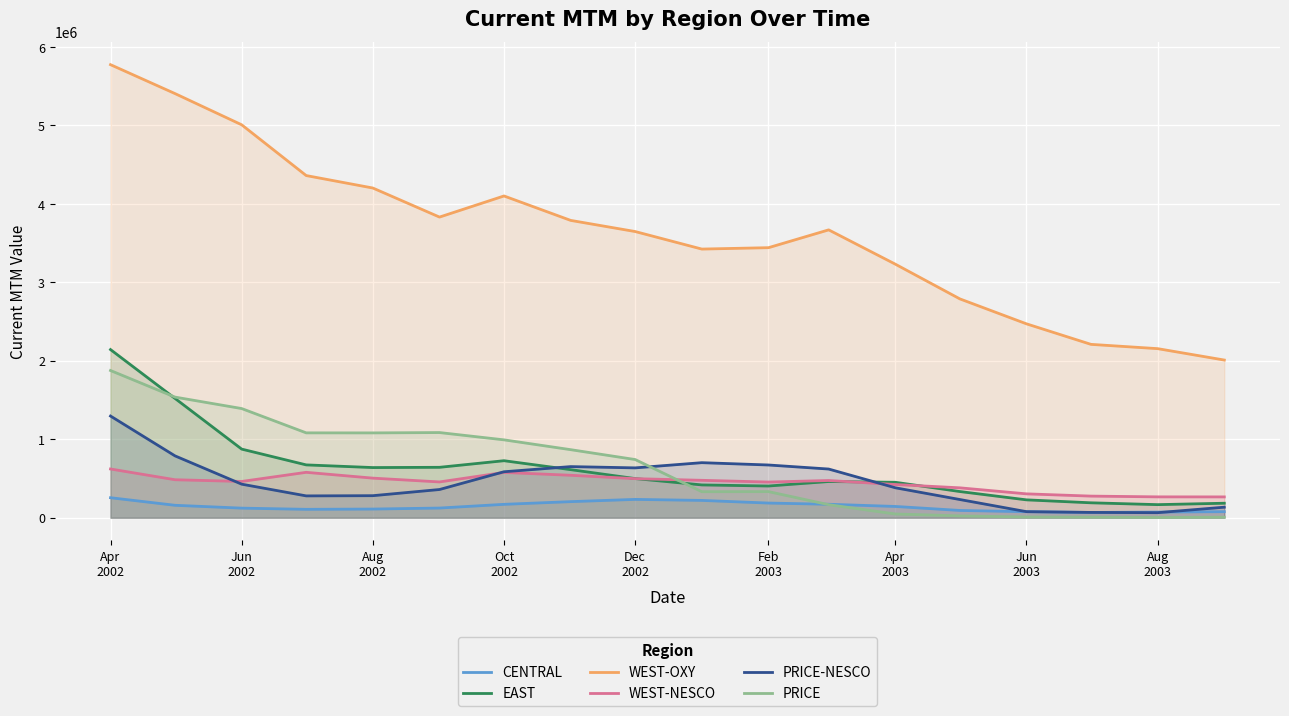

What is the maximum value for EAST?

2143055.3